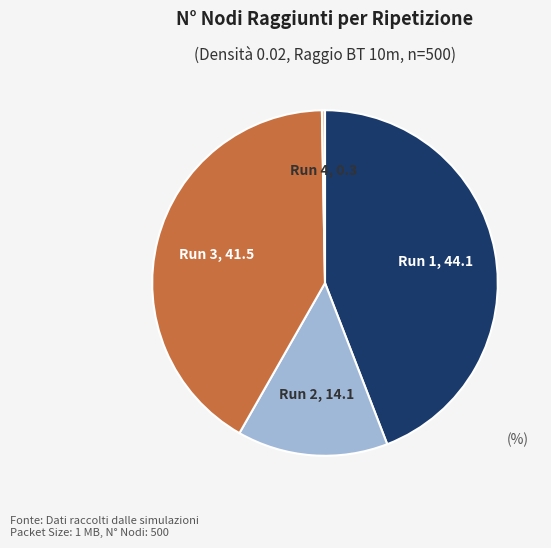

Is there a majority slice in this chart?

No